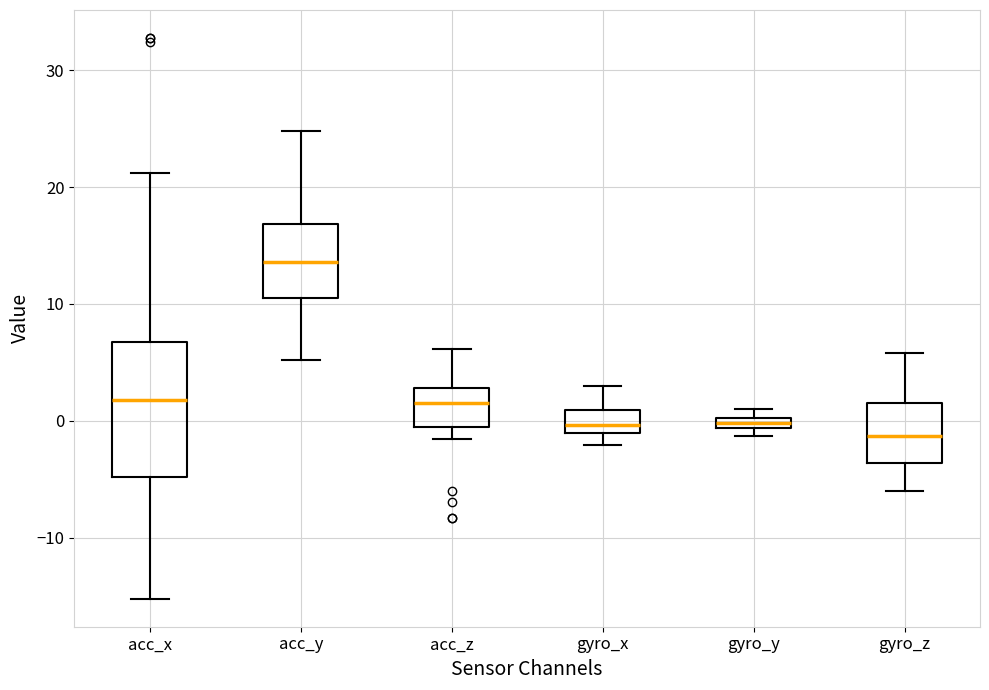

Where is the lower edge of the box for gyro_x on the y-axis? The values are not printed on the chart, so give them approximately, as read against the axis.

-1